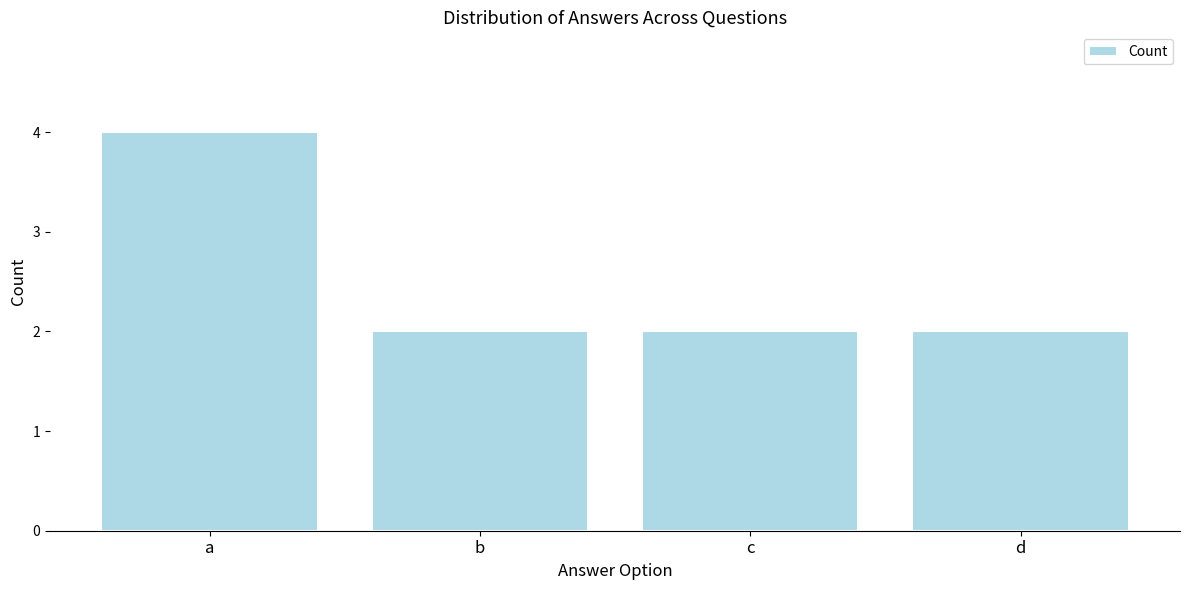

True or false: the data shows 1 at d.

False